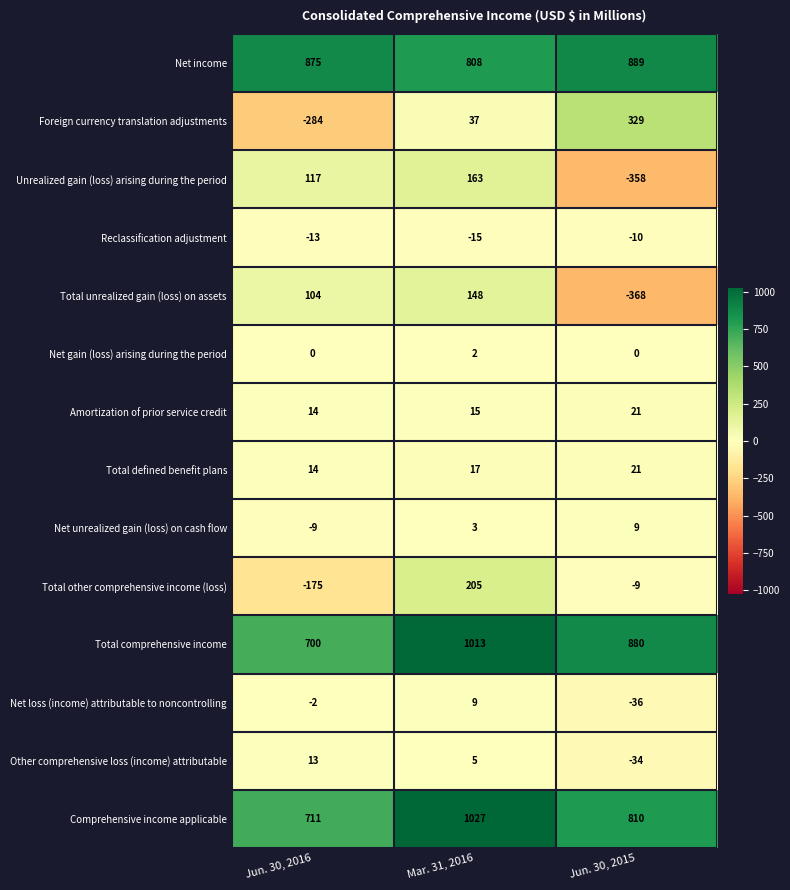

What is the spread (max minus min) of values at Jun. 30, 2016?

1159